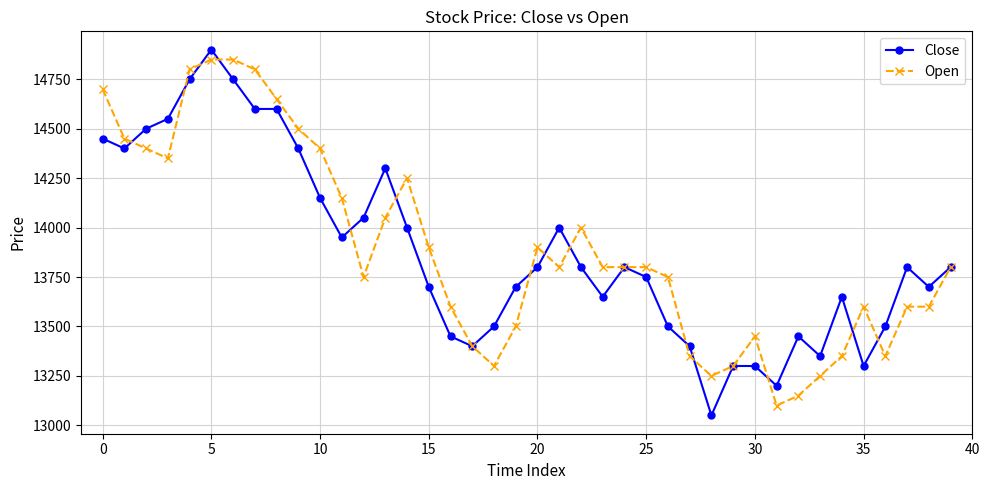

True or false: Open has more than 1 interior local peaks.

True